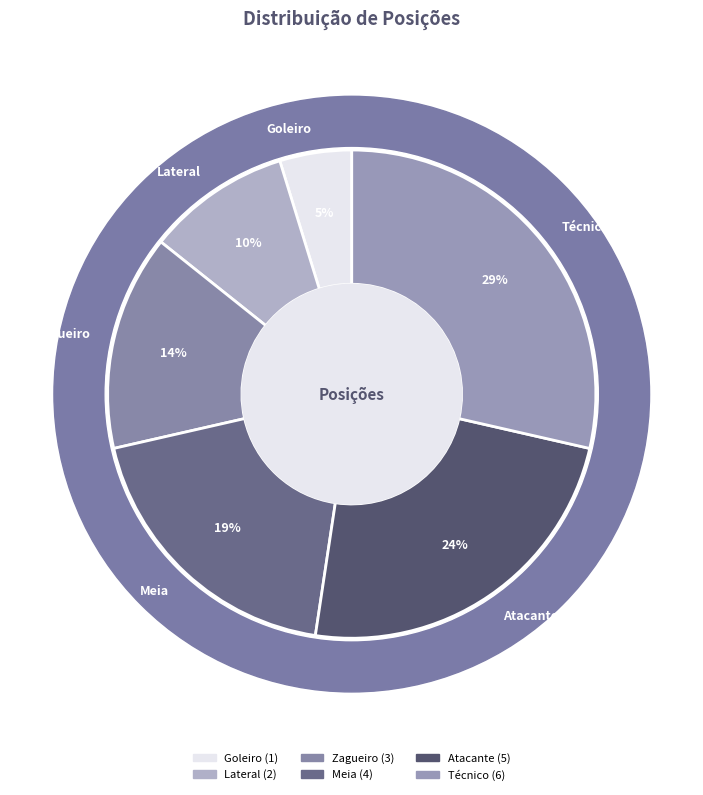

Which slice is the largest?

Técnico